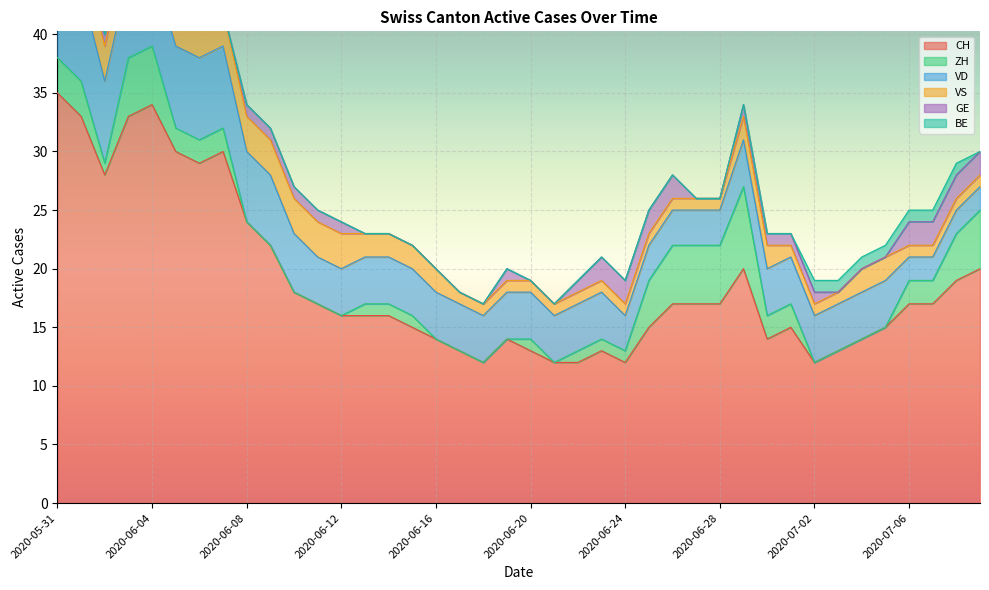

How many times do ZH and BE cross each other?

2